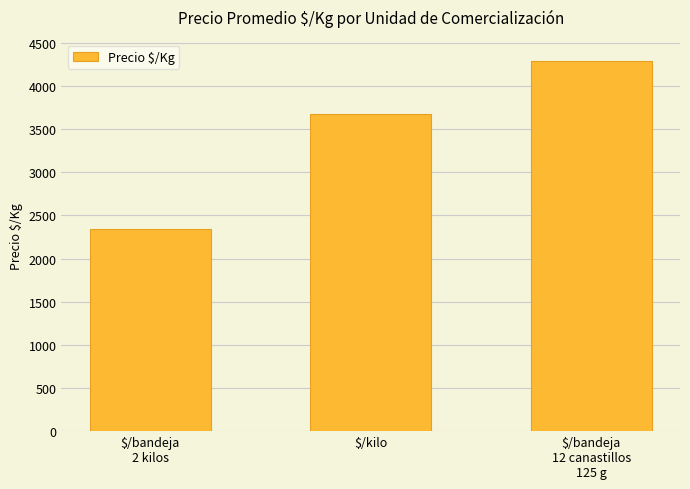

The value at $/bandeja
2 kilos is 1128. True or false?

False